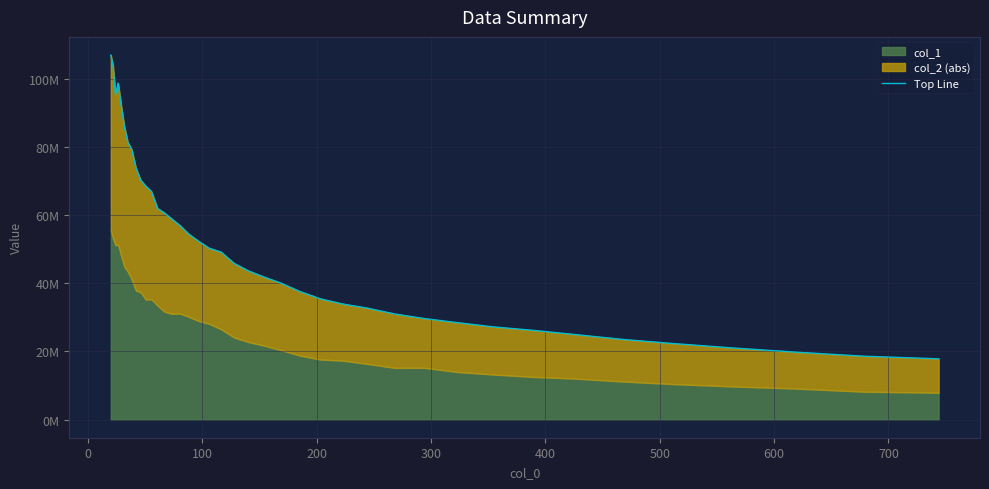

What is the difference between the maximum and second lowest values?

88483955.1